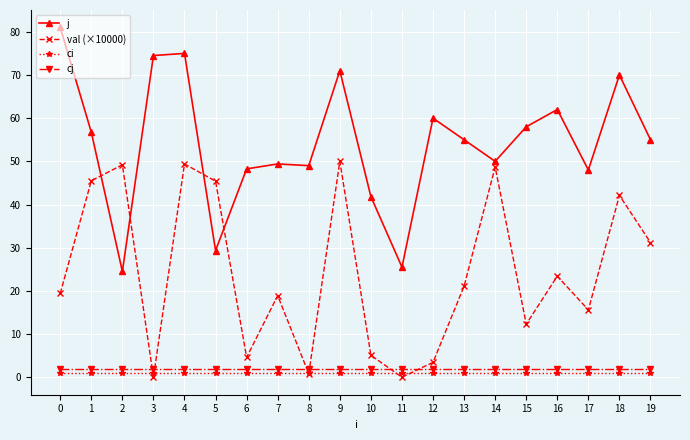

Which series has the largest range (max minus min)?

j